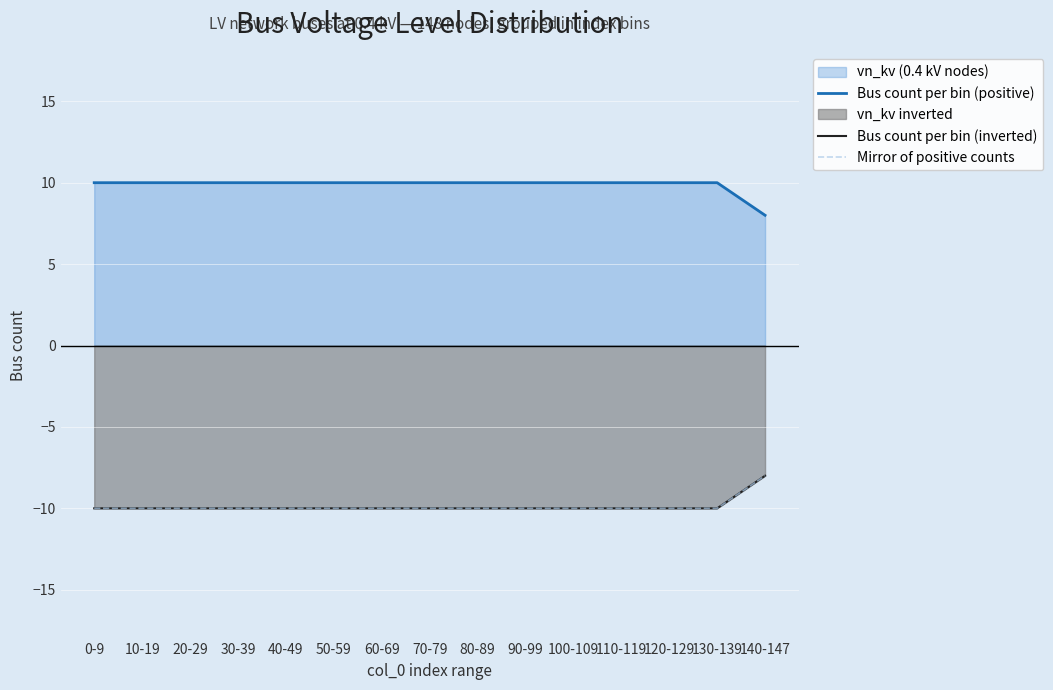

The Bus count per bin (inverted) series shows -2 at 10-19. True or false?

False